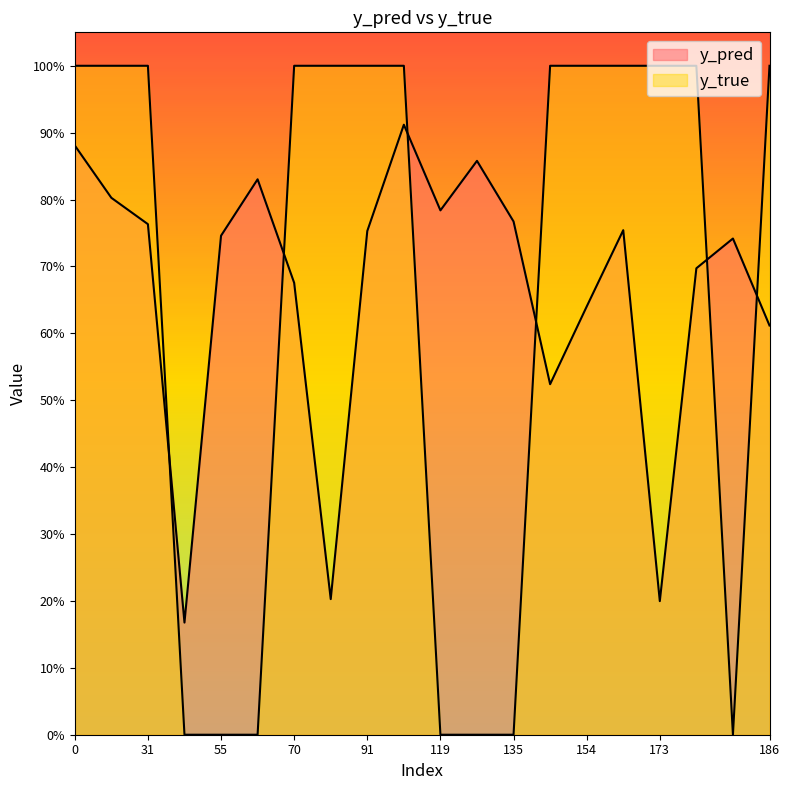

In y_pred, how many points are higher than both neighbors (excluding endpoints)?

5